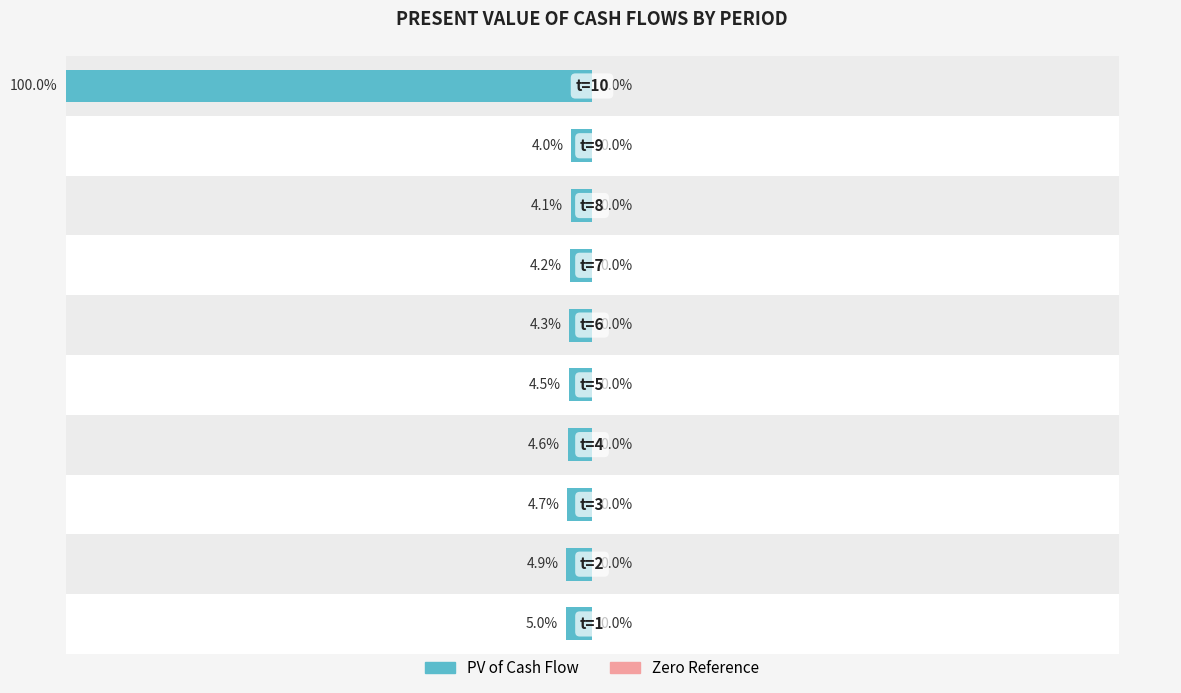

How many bars are there in total?

10